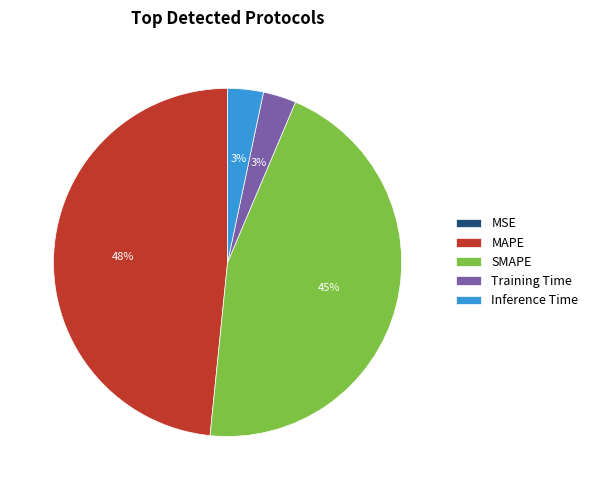

Combined, do Training Time and Inference Time account for over 50%?

No